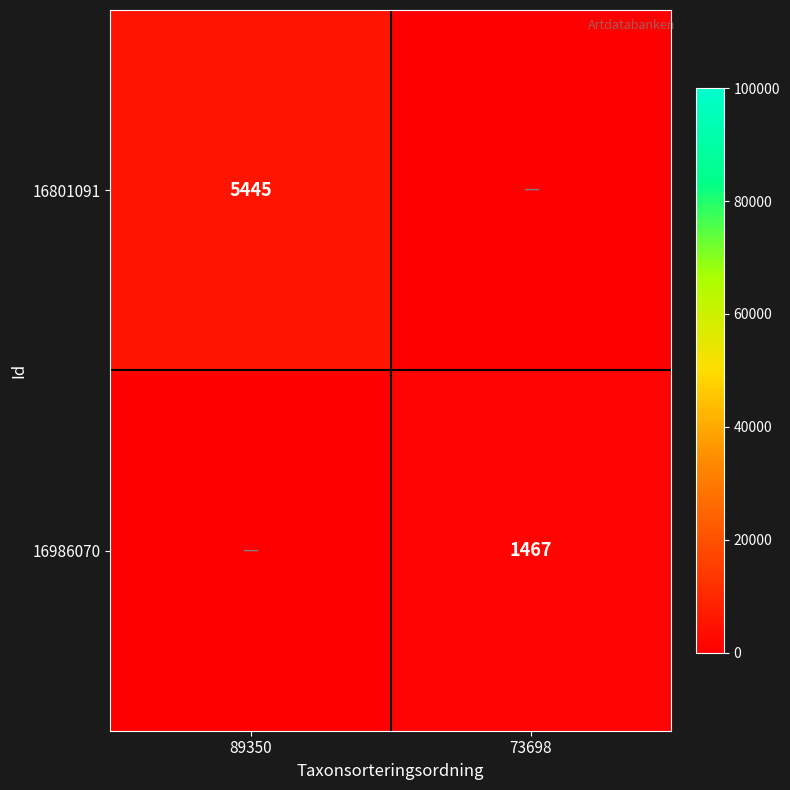

What is the difference between the highest and lowest values at 89350?

5445